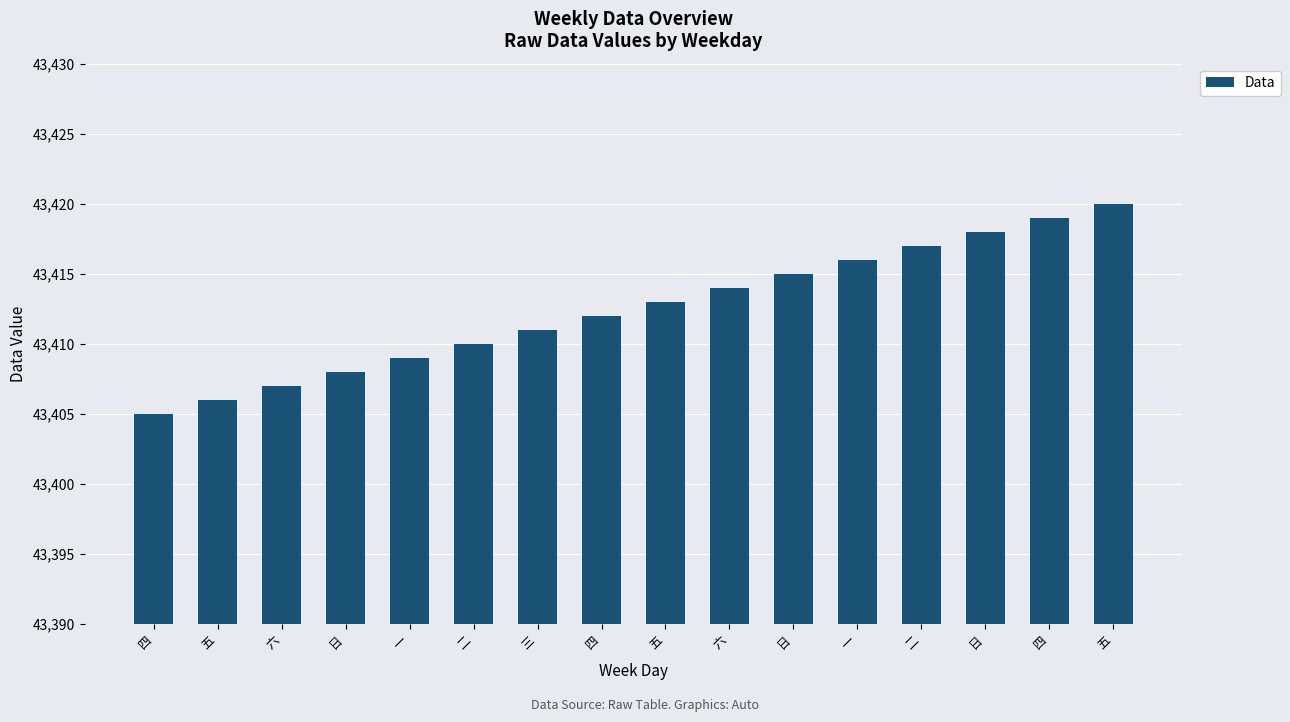

Does the chart contain any negative values?

No